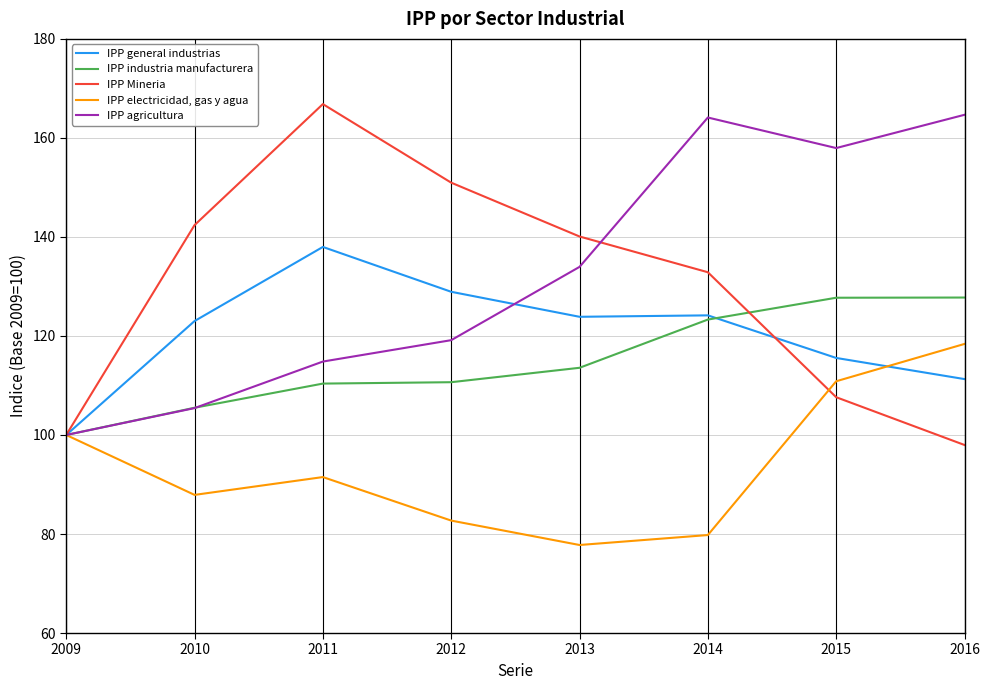

What is the difference between the highest and lowest values at 2013?

62.3